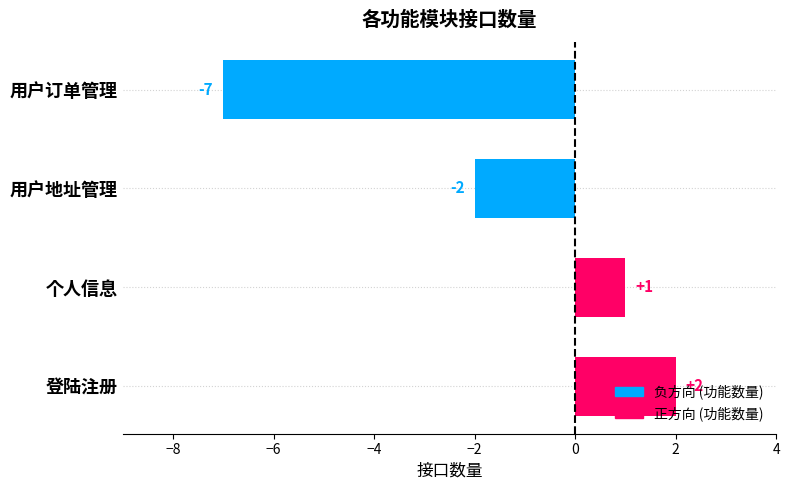

Between 登陆注册 and 个人信息, which is larger?

登陆注册